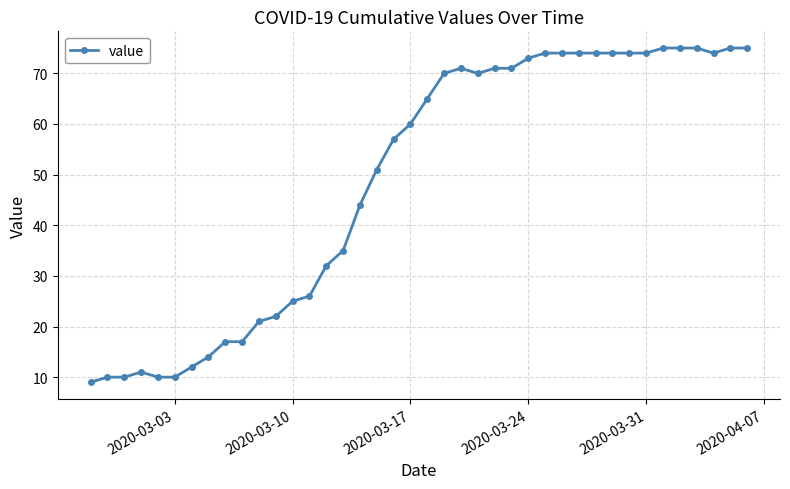

What is the difference between the second highest and second lowest values?

65